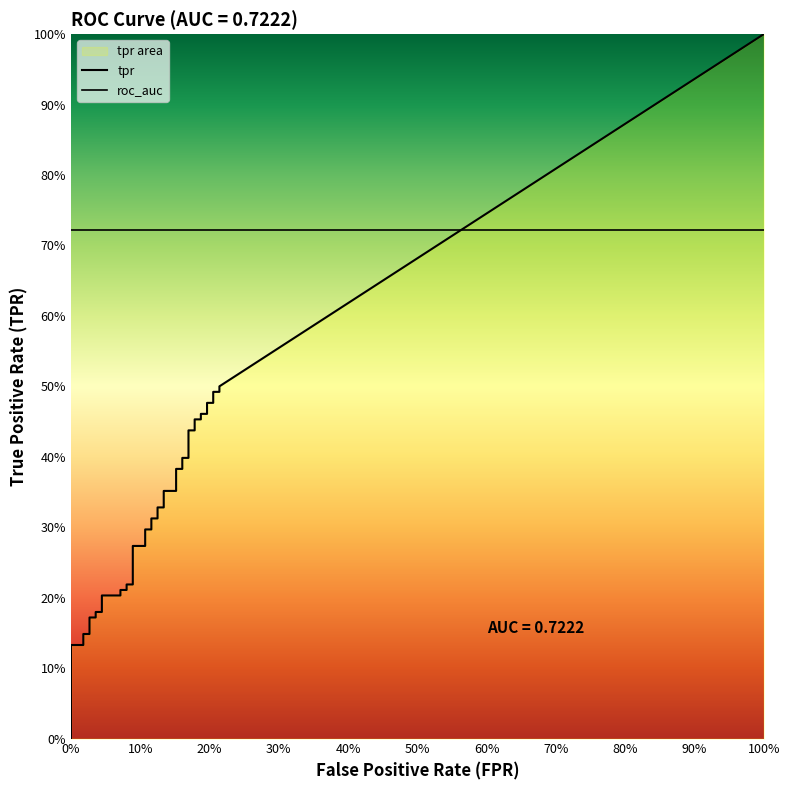

Count the number of data series in this chart.

2